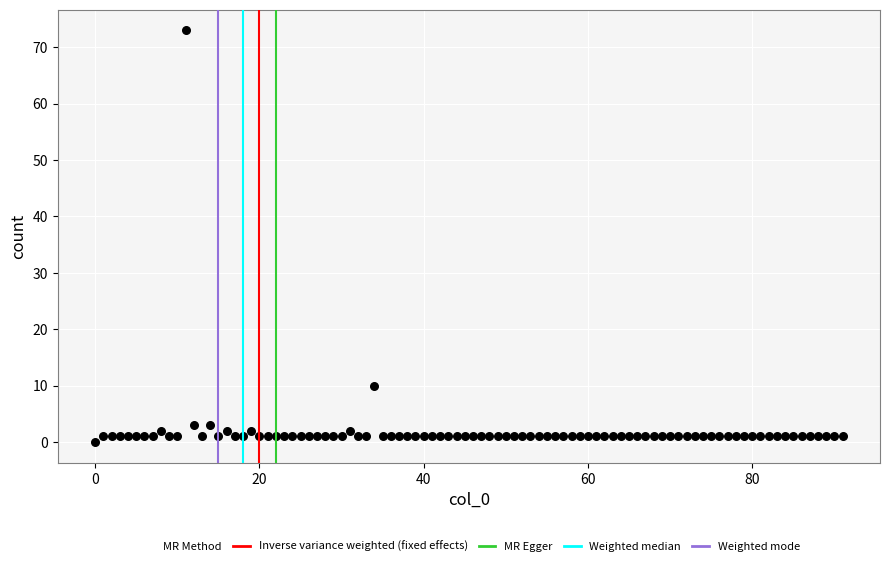

What Y value in the scatter plot is closest to 36?

10